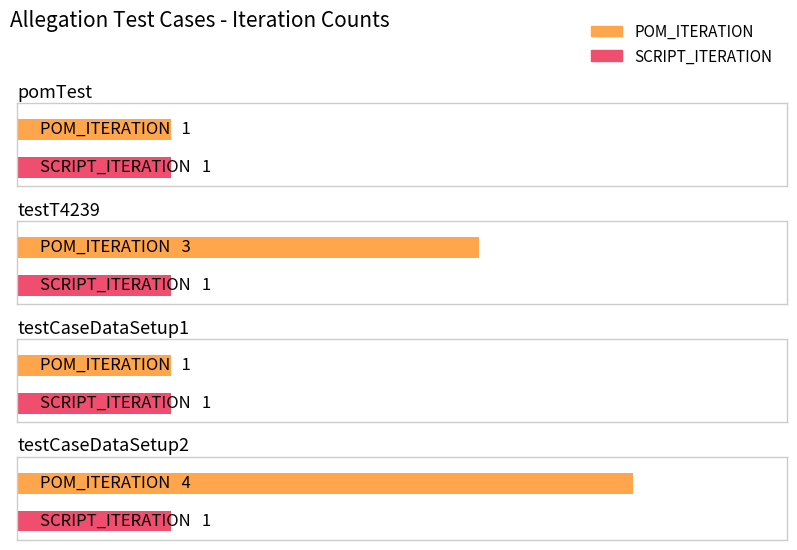

At which label does POM_ITERATION first exceed 3?

testCaseDataSetup2